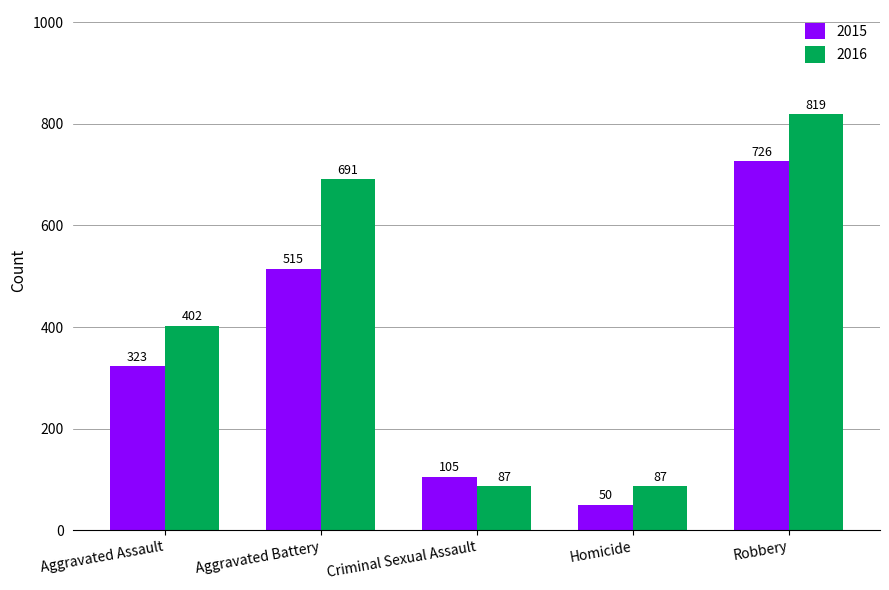

What is the value of the 2016 bar at the 4th from the left?

87